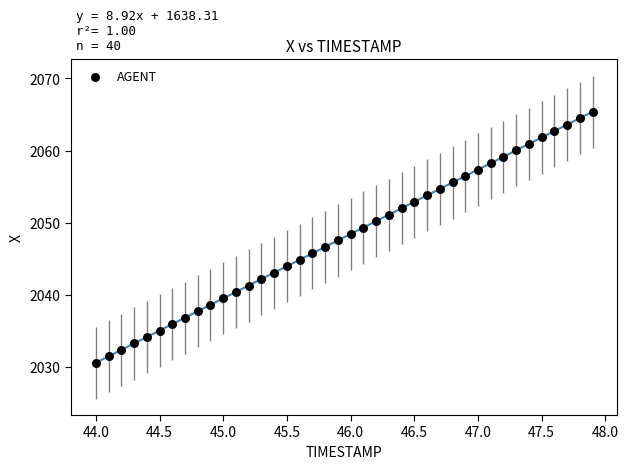

What is the range of X values (max minus min)?

3.9